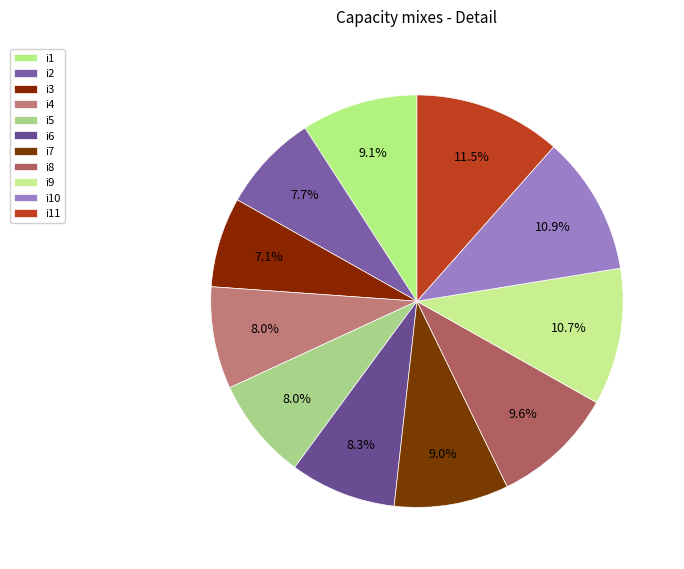

Combined, what portion of the pie is i5 and i1?

17.1%